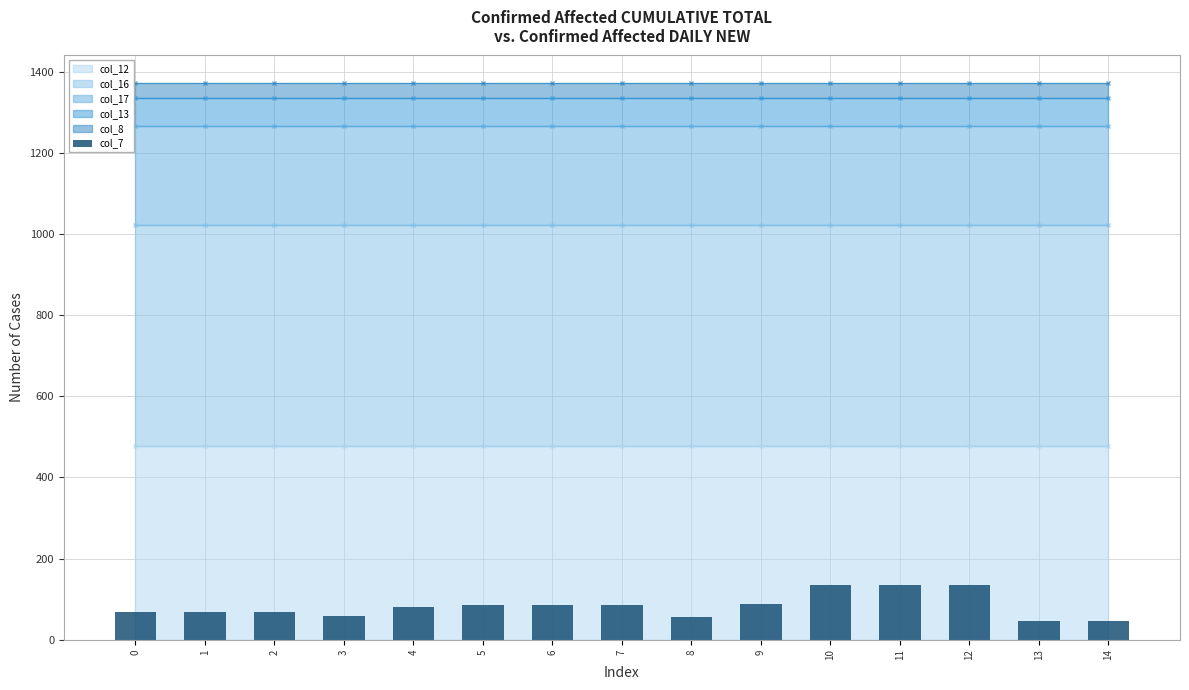

What is the maximum value shown in the chart?

134.3